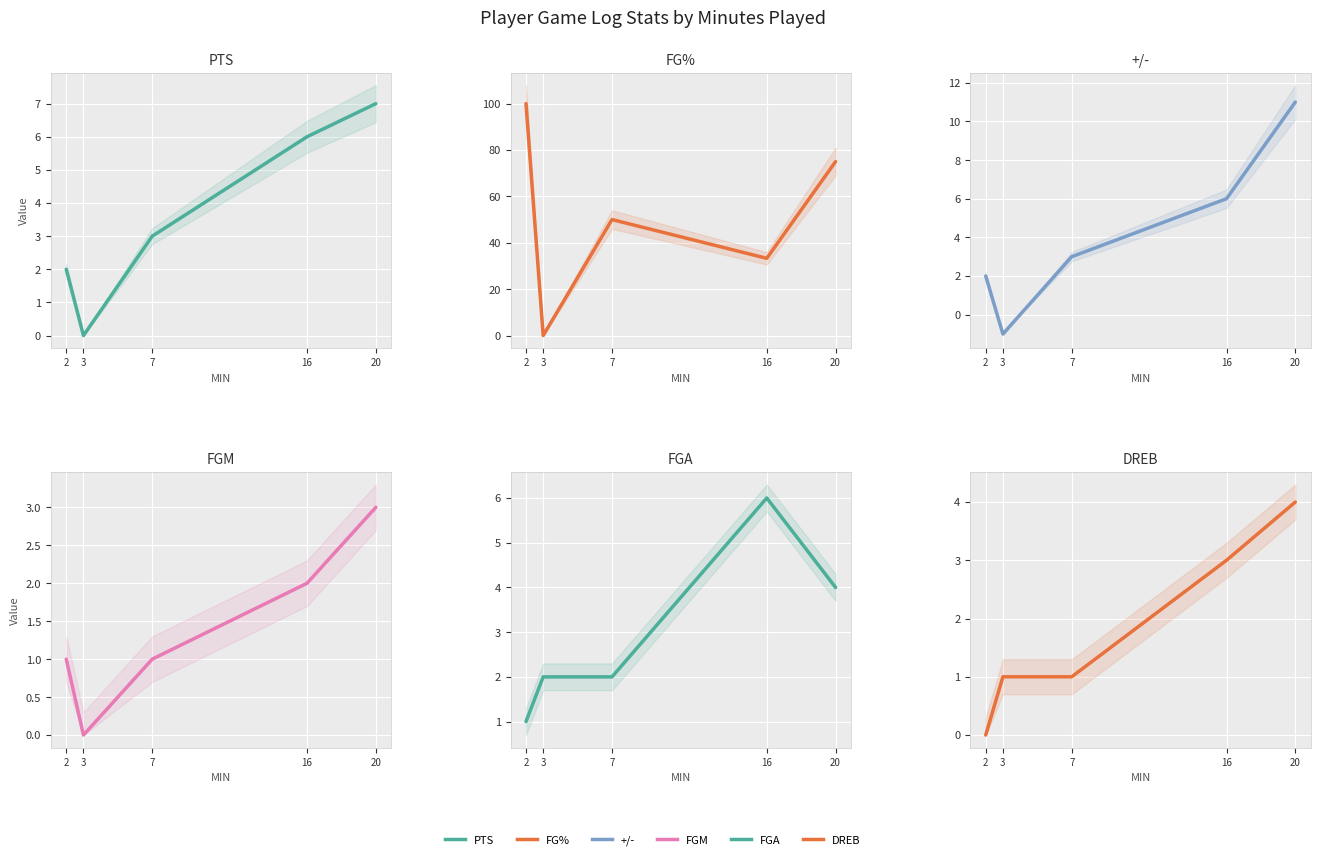

Between 2 and 20, which series saw the biggest shift?

FG%